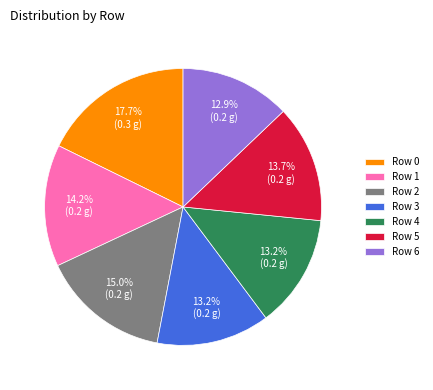

What is the largest slice in the pie chart?

Row 0